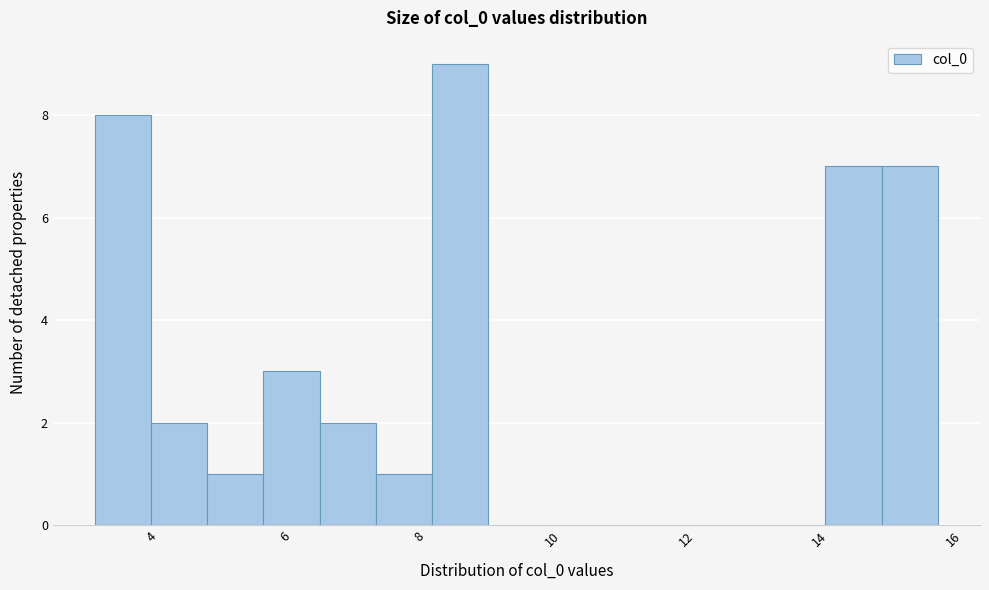

Reading left to right, transcribe this chart: for each bar, give the range it covers on the x-axis and its height. Neither the bar edges nor the heights are printed on the chart, so give them approximately, as read against the axes.

3.2 to 4.0: 8
4.0 to 4.8: 2
4.8 to 5.6: 1
5.6 to 6.6: 3
6.6 to 7.4: 2
7.4 to 8.2: 1
8.2 to 9.0: 9
9.0 to 9.8: 0
9.8 to 10.8: 0
10.8 to 11.6: 0
11.6 to 12.4: 0
12.4 to 13.2: 0
13.2 to 14.0: 0
14.0 to 15.0: 7
15.0 to 15.8: 7